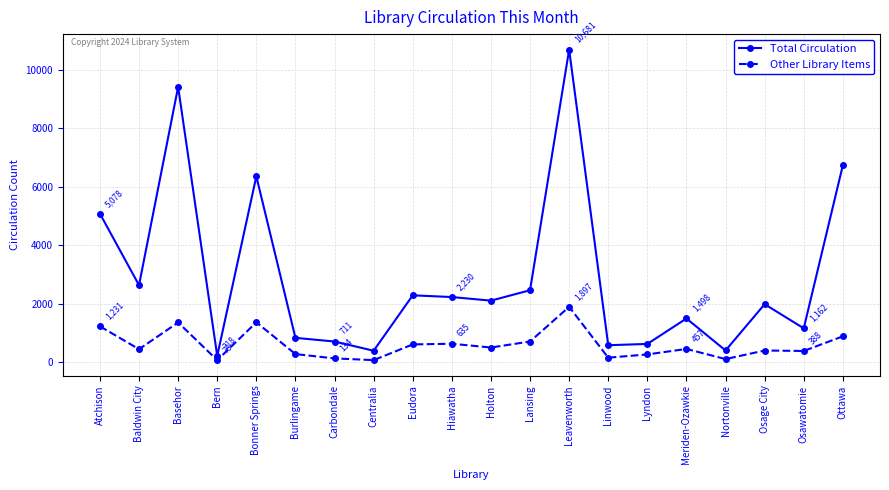

Rank the series by their average value, from lowest to highest.

Other Library Items, Total Circulation